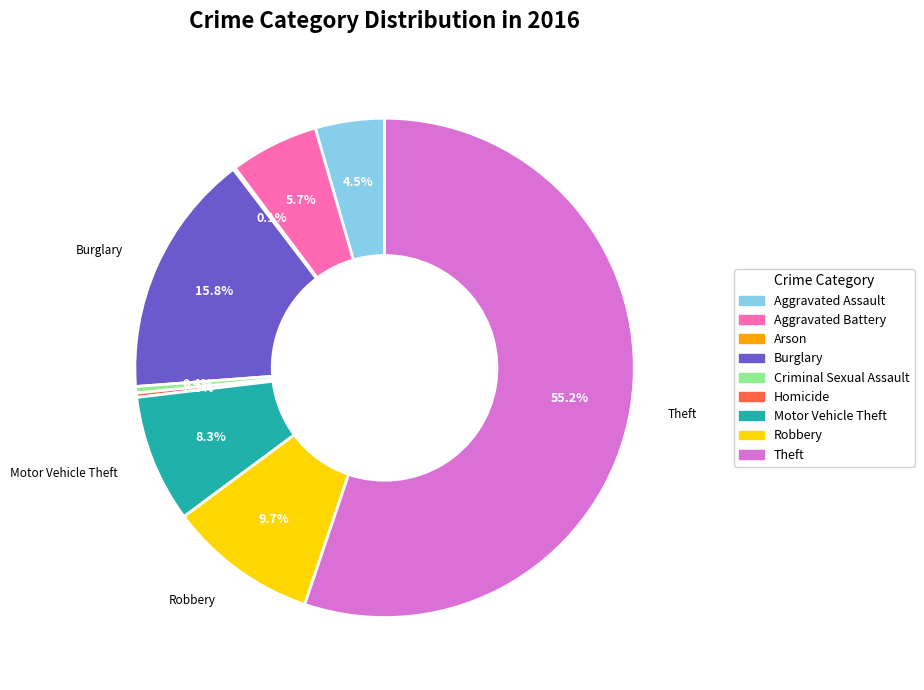

How much of the chart is everything except Robbery?

90.3%